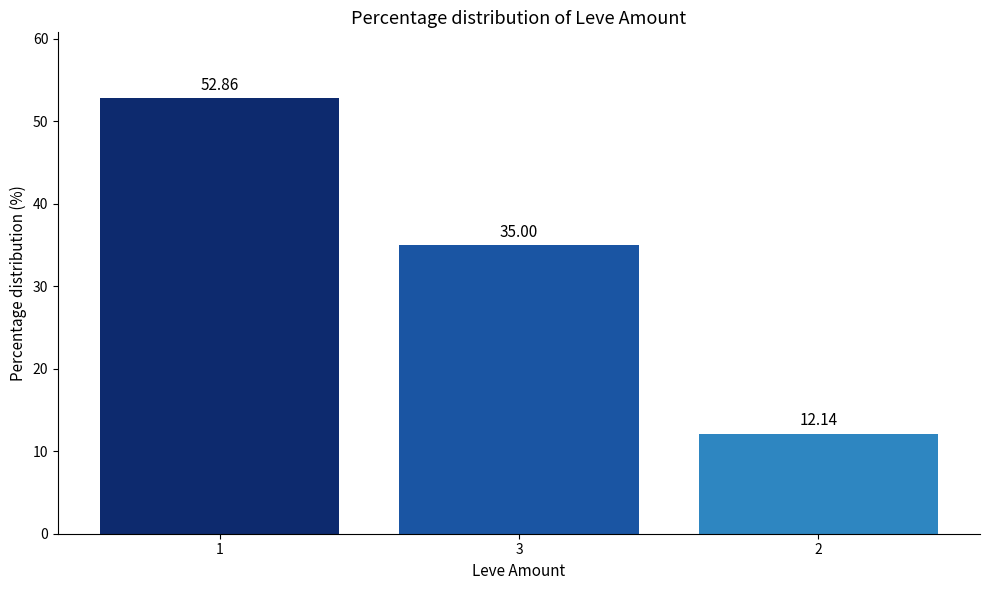

Is it true that the value at 3 is 35.0?

True